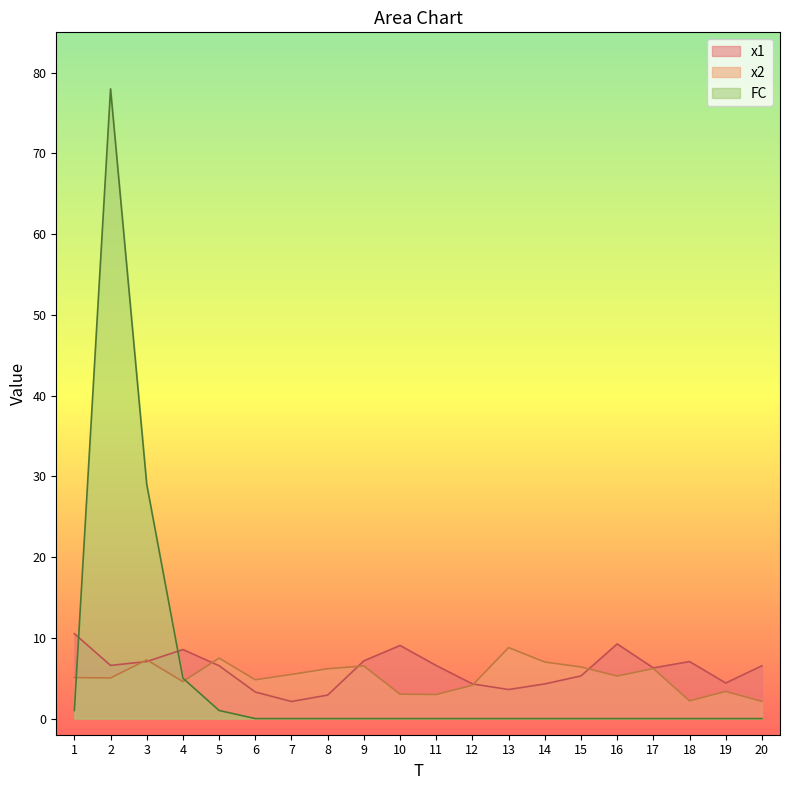

List the series in order of their overall mean, highest first.

x1, FC, x2